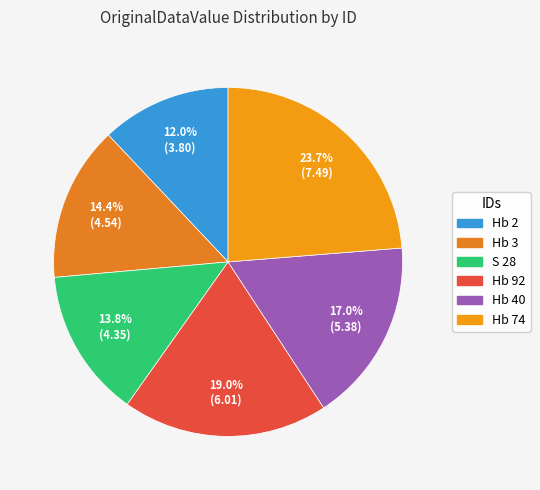

To the nearest percent, what percentage of the pie is S 28?

14%